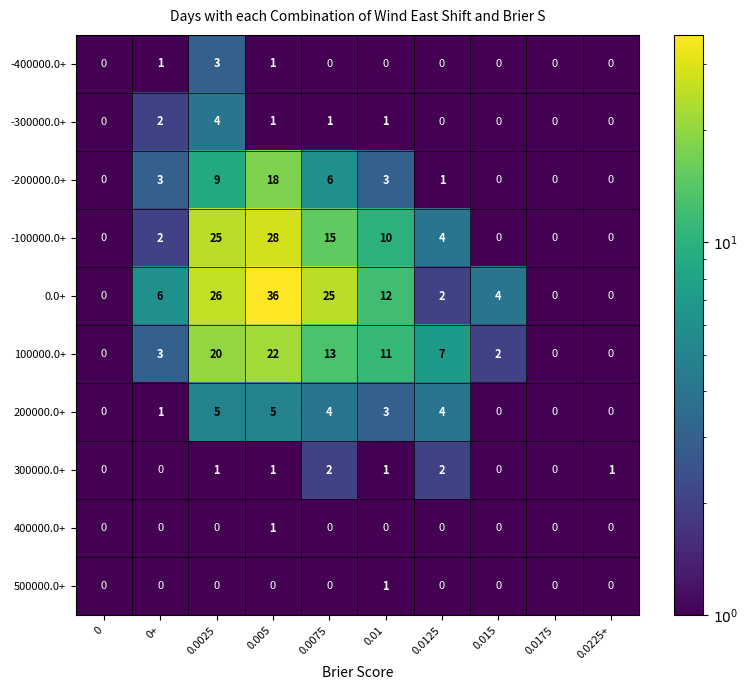

Which series has the widest spread of values?

0.0+